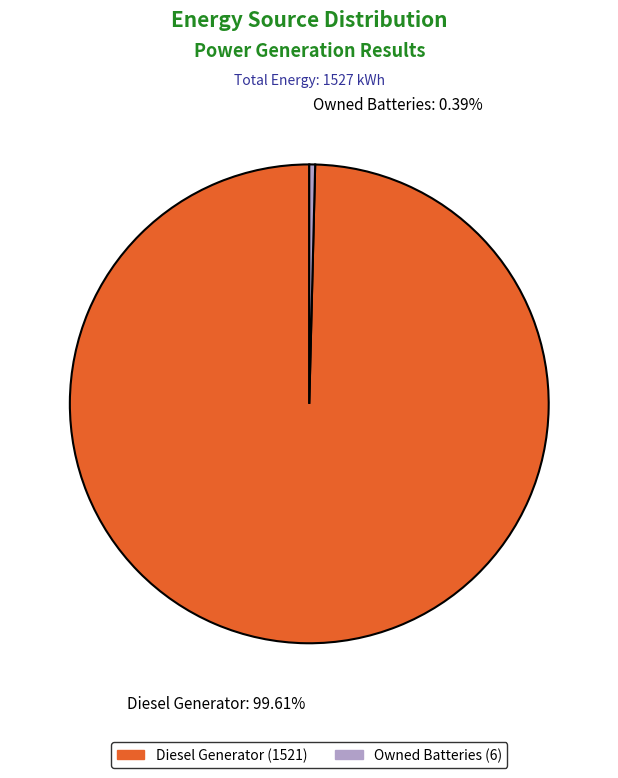

Does any single category account for the majority?

Yes